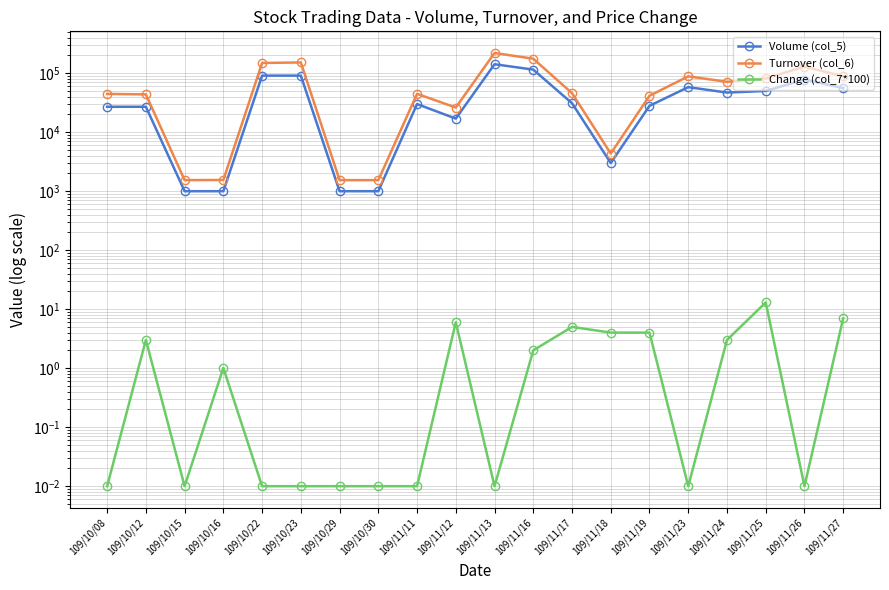

List the series in order of their peak value, lowest first.

Change (col_7*100), Volume (col_5), Turnover (col_6)